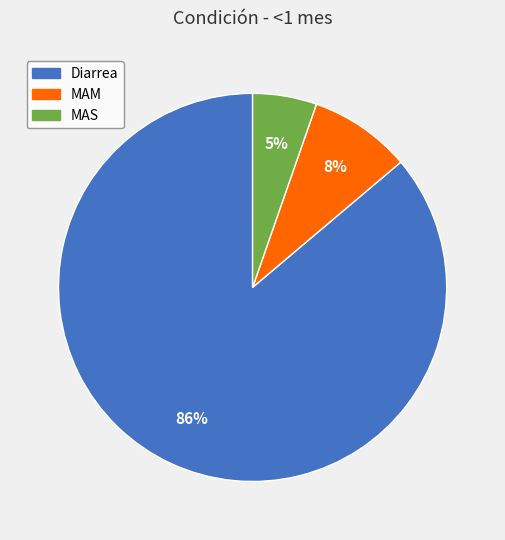

Is the sum of MAM and MAS greater than half?

No